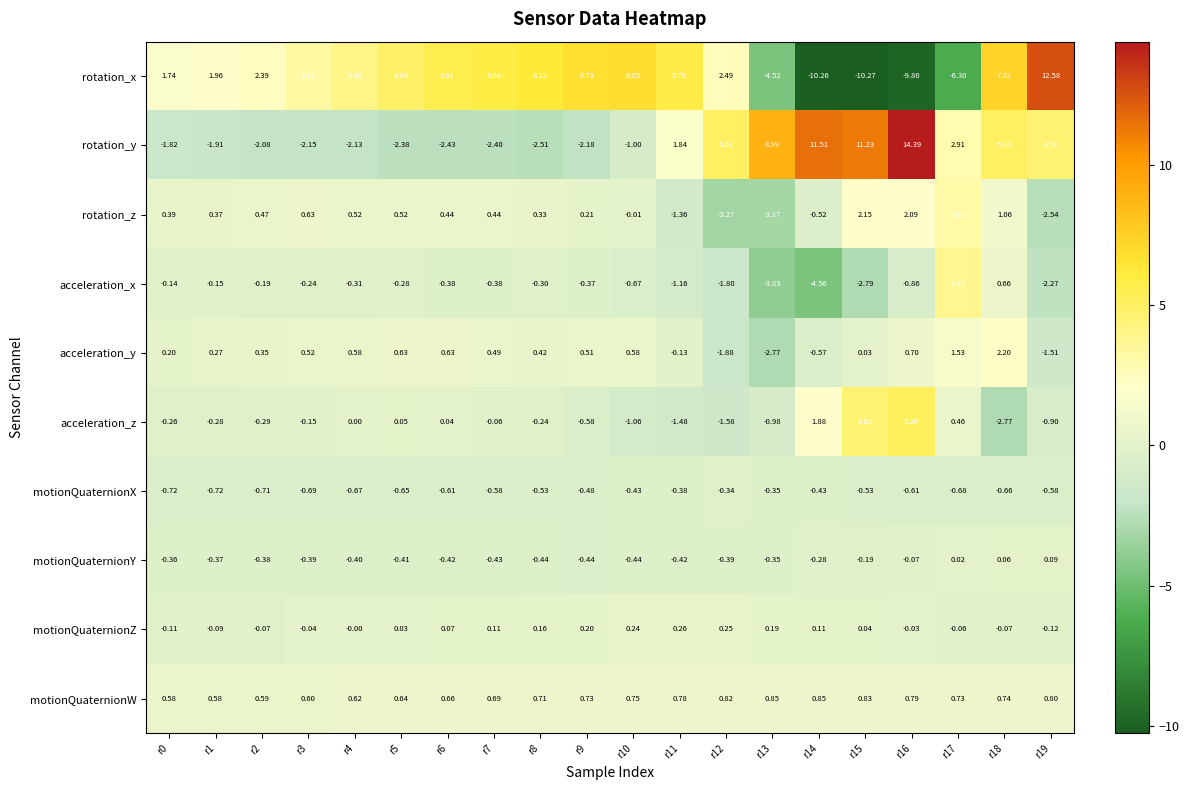

Rank the series by their maximum value, from lowest to highest.

motionQuaternionX, motionQuaternionY, motionQuaternionZ, motionQuaternionW, acceleration_y, rotation_z, acceleration_x, acceleration_z, rotation_x, rotation_y